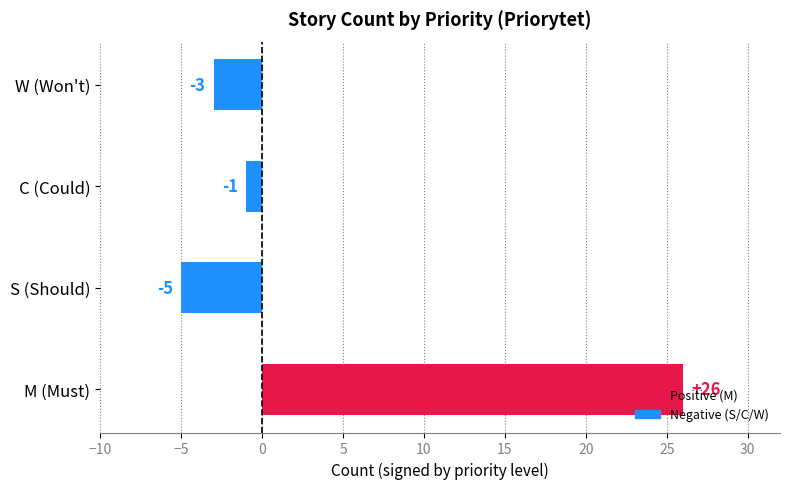

Between M (Must) and C (Could), which is larger?

M (Must)